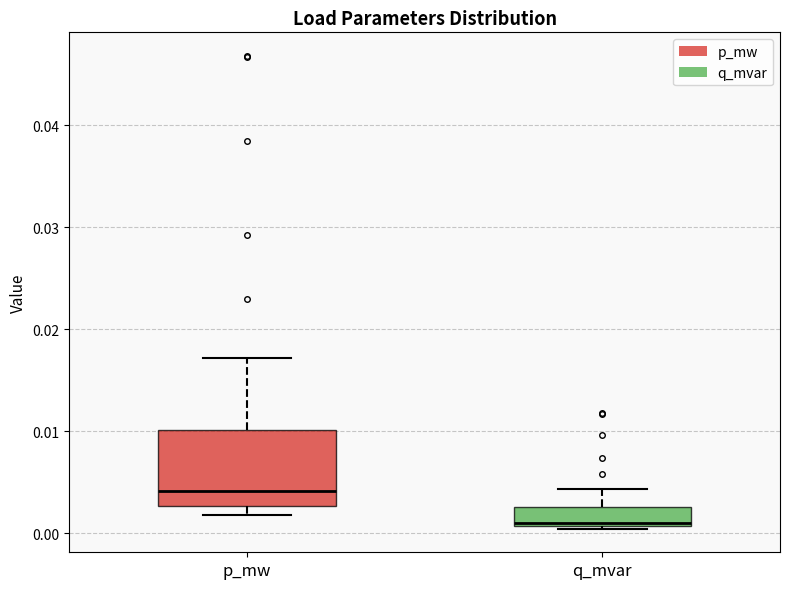

Reading left to right, transcribe this box plot: for each box, give where its median line is, the range the box spans, and where its two whiskers end, as read against the y-axis. The values are not printed on the chart, so give them approximately, as read against the axis.

p_mw: median 0.004, box 0.003 to 0.010, whiskers 0.002 to 0.017
q_mvar: median 0.001 (just above the box's lower edge), box 0.001 to 0.003, whiskers 0.000 to 0.004